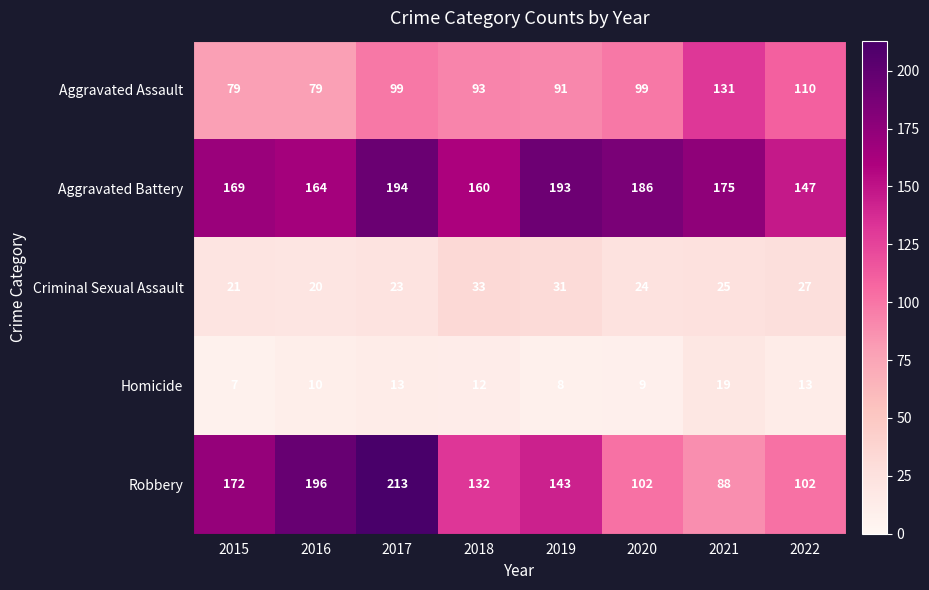

Between 2019 and 2022, which series saw the biggest shift?

Aggravated Battery